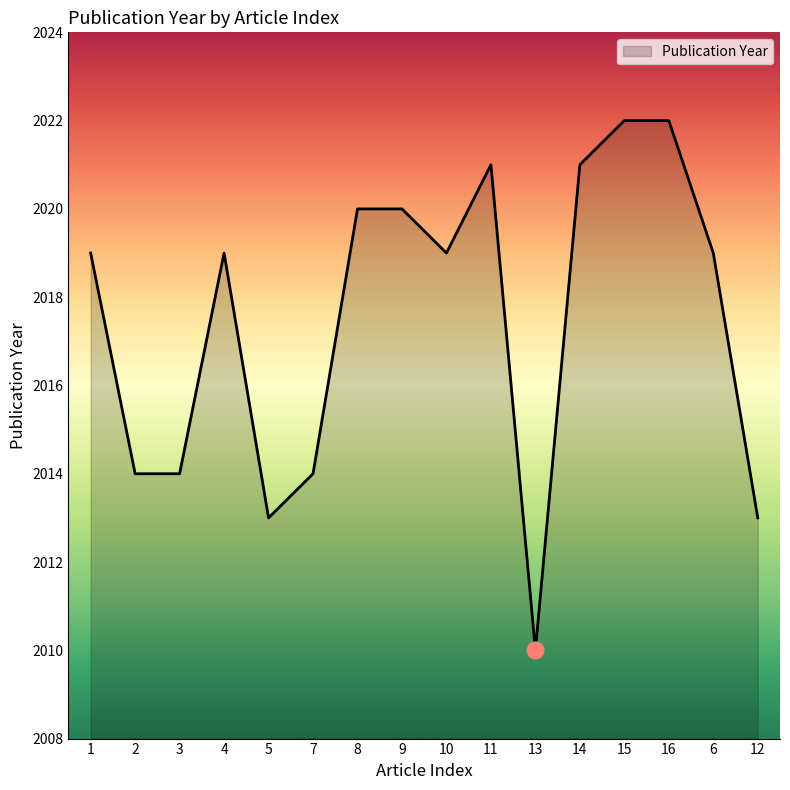

Where is the first local maximum?

4